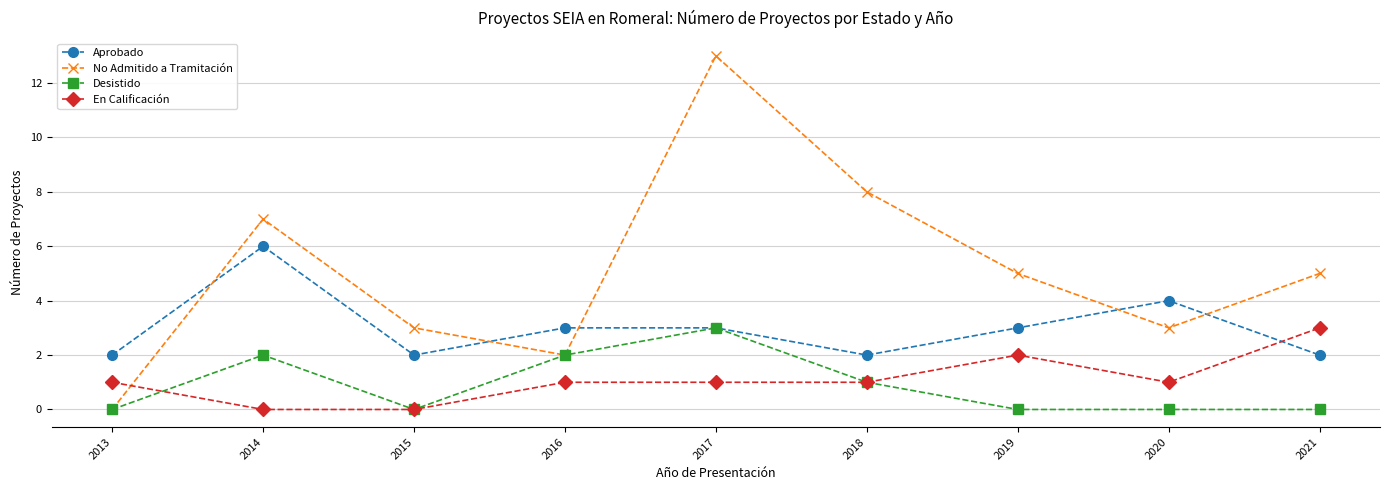

What is the maximum value for Aprobado?

6